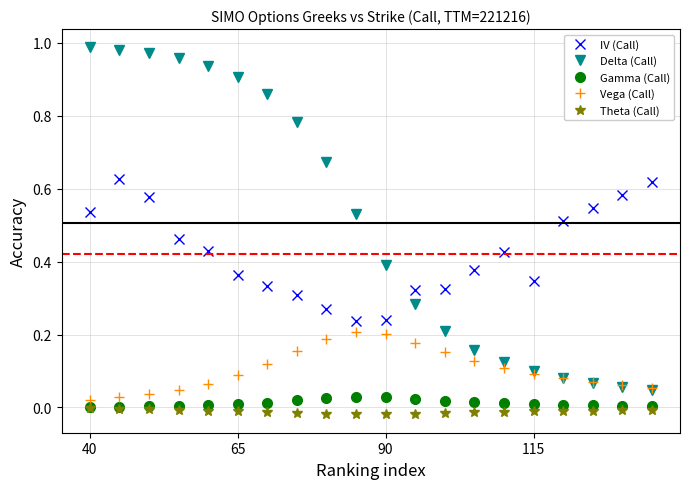

Which series has the largest total across all categories?

Delta (Call)